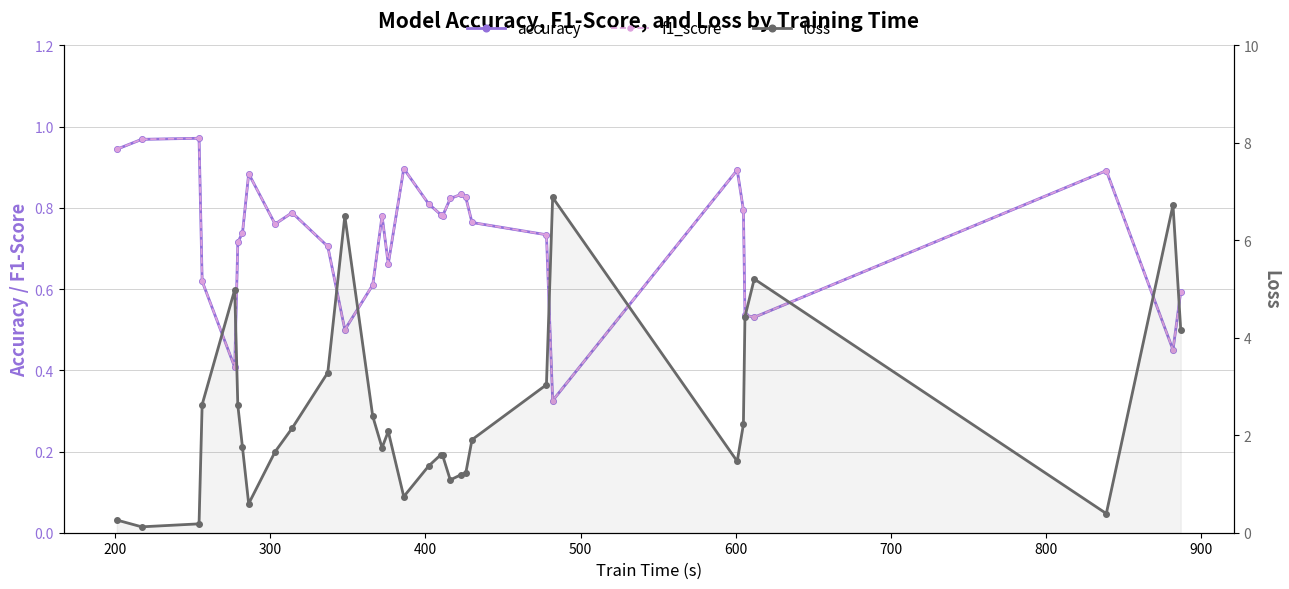

Reading left to right, extract all data points from this chart.

accuracy: 0.9	1.0	1.0	0.6	0.4	0.7	0.7	0.9	0.8	0.8	0.7	0.5	0.6	0.8	0.7	0.9	0.8	0.8	0.8	0.8	0.8	0.8	0.8	0.7	0.3	0.9	0.8	0.5	0.5	0.9	0.5	0.6
f1_score: 0.9	1.0	1.0	0.6	0.4	0.7	0.7	0.9	0.8	0.8	0.7	0.5	0.6	0.8	0.7	0.9	0.8	0.8	0.8	0.8	0.8	0.8	0.8	0.7	0.3	0.9	0.8	0.5	0.5	0.9	0.5	0.6
loss: 0.3	0.1	0.2	2.6	5.0	2.6	1.8	0.6	1.7	2.1	3.3	6.5	2.4	1.7	2.1	0.7	1.4	1.6	1.6	1.1	1.2	1.2	1.9	3.0	6.9	1.5	2.2	4.4	5.2	0.4	6.7	4.2